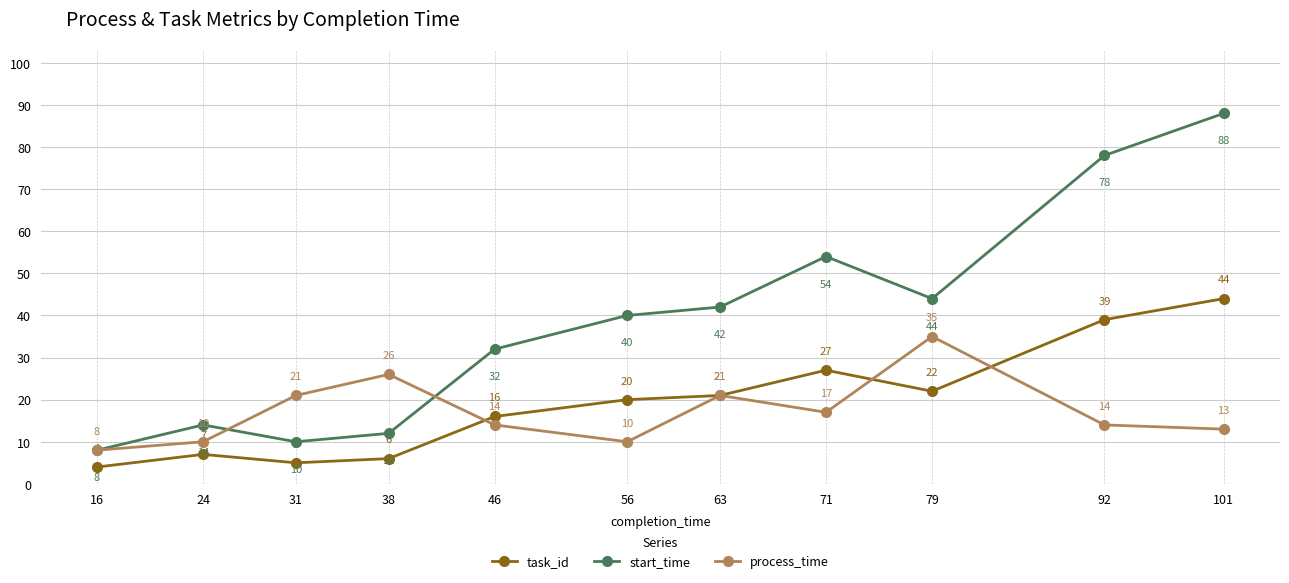

Which category has the lowest value in the start_time series?

16